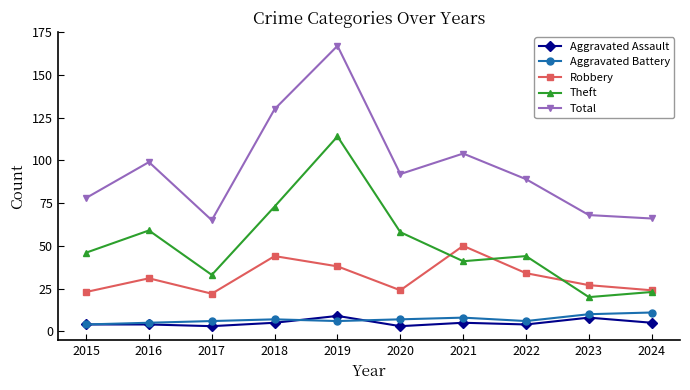

The Aggravated Assault series shows 3 at 2020. True or false?

True